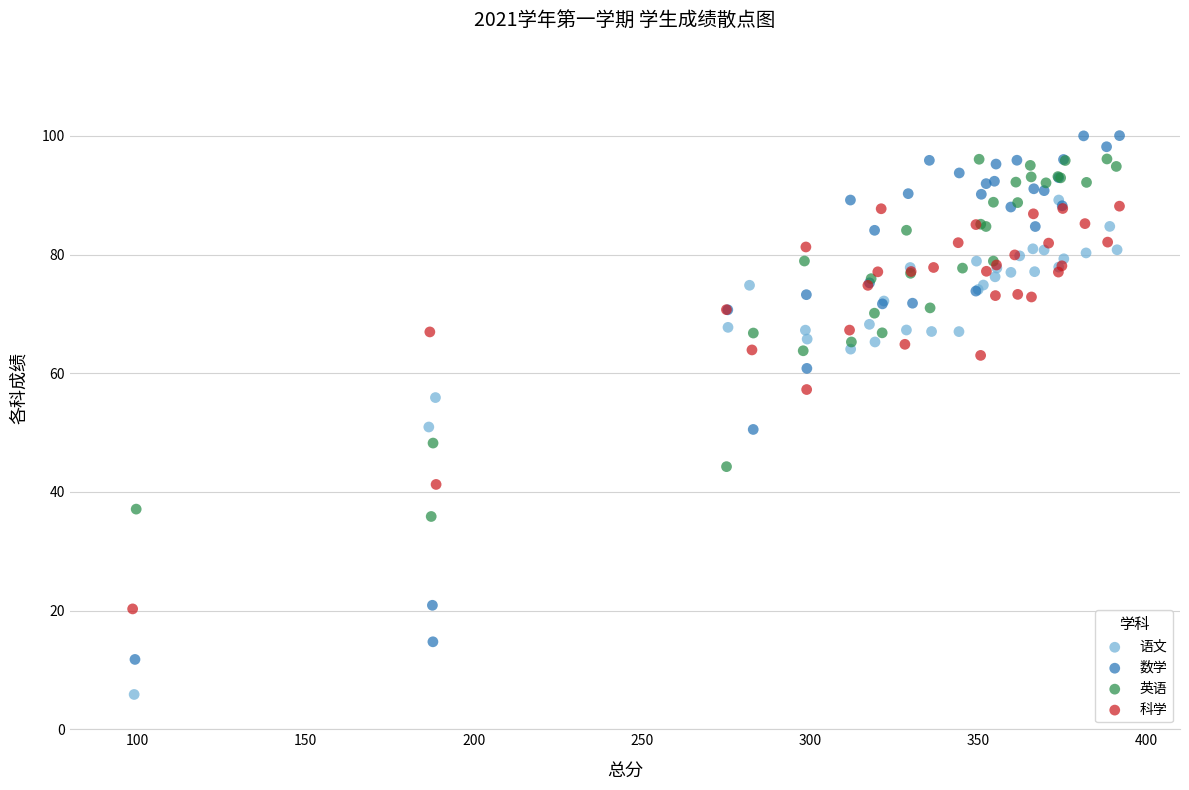

Which series contains the lowest Y value?

语文